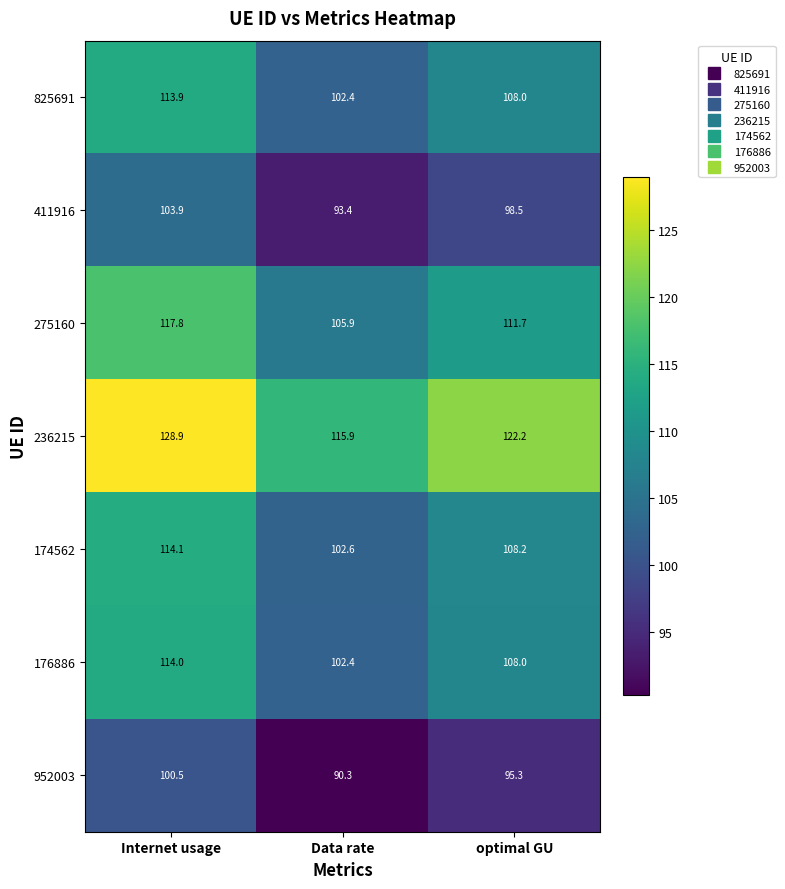

Which label corresponds to the smallest value in the chart?

Data rate